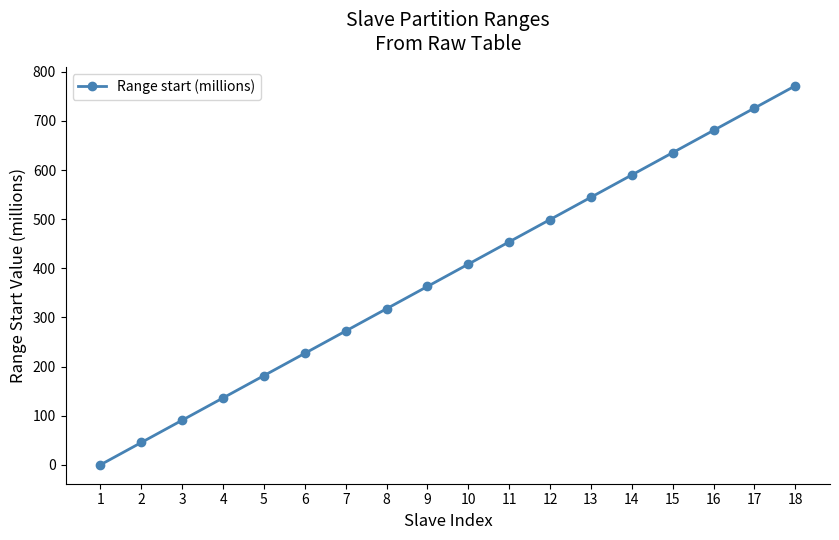

Rank the categories by value from lowest to highest.

1, 2, 3, 4, 5, 6, 7, 8, 9, 10, 11, 12, 13, 14, 15, 16, 17, 18